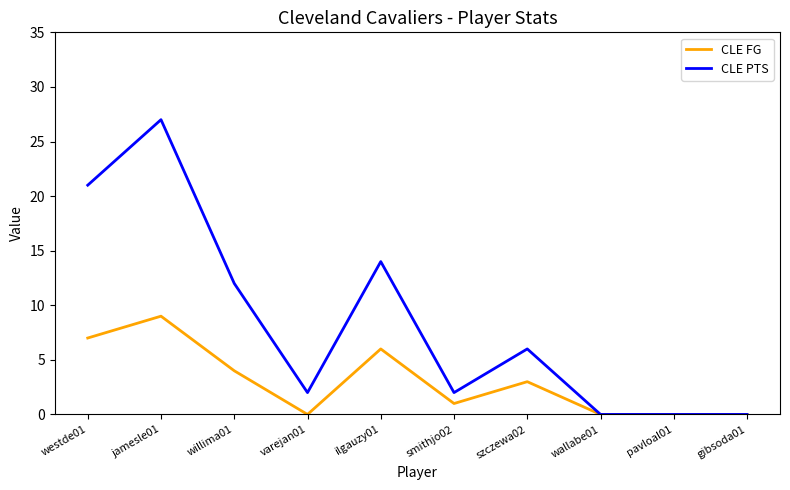

Rank the series by their maximum value, from lowest to highest.

CLE FG, CLE PTS